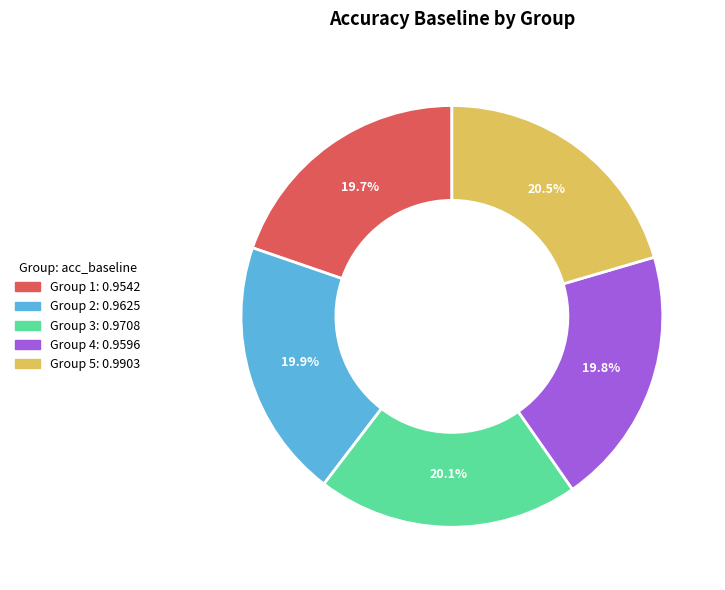

Does any single category account for the majority?

No